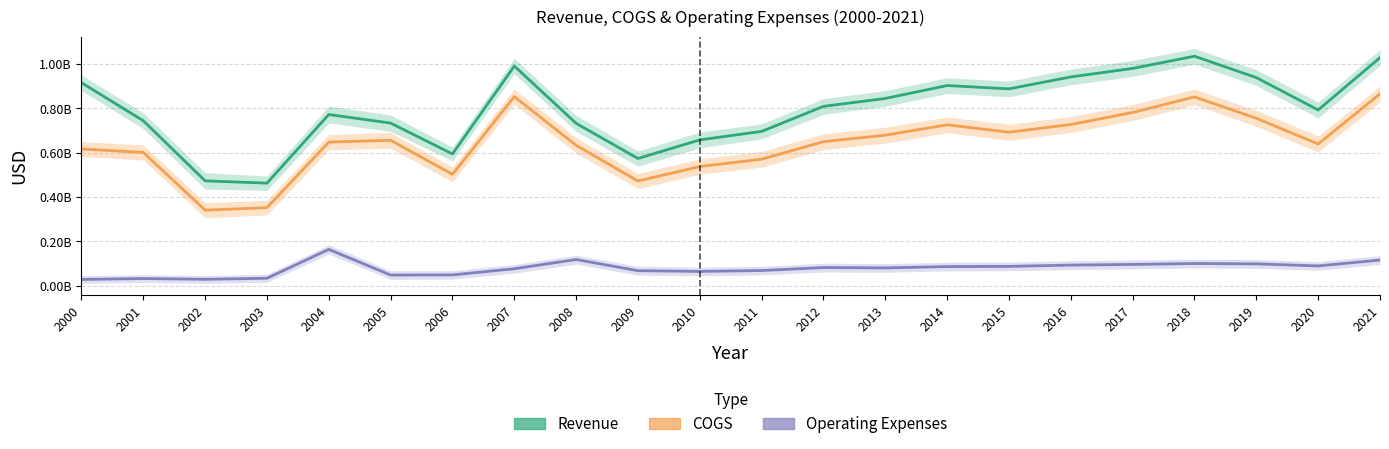

Which series has the largest total across all categories?

Revenue